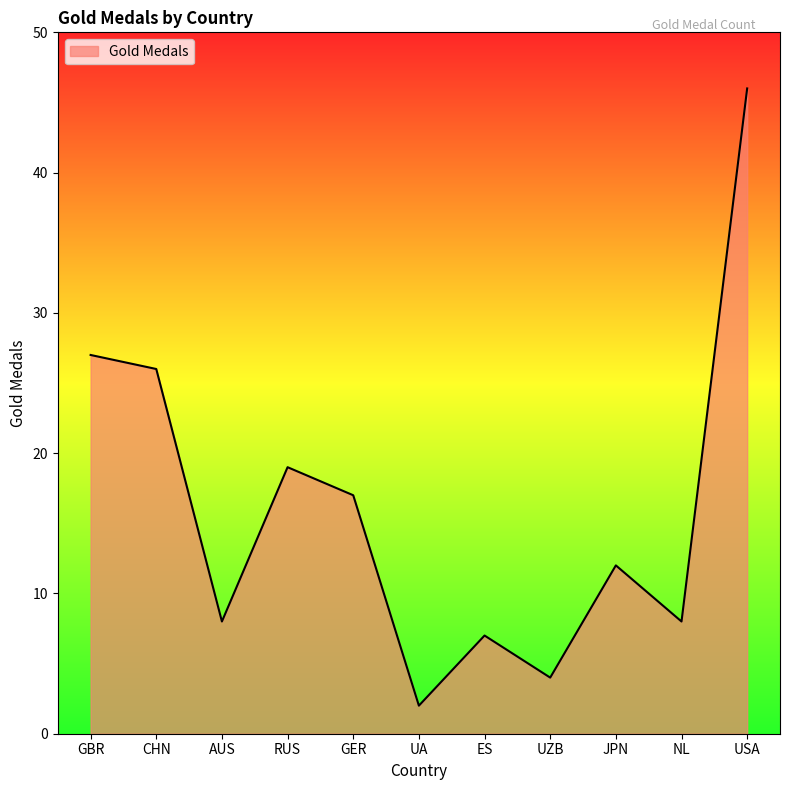

What is the greatest value displayed?

46